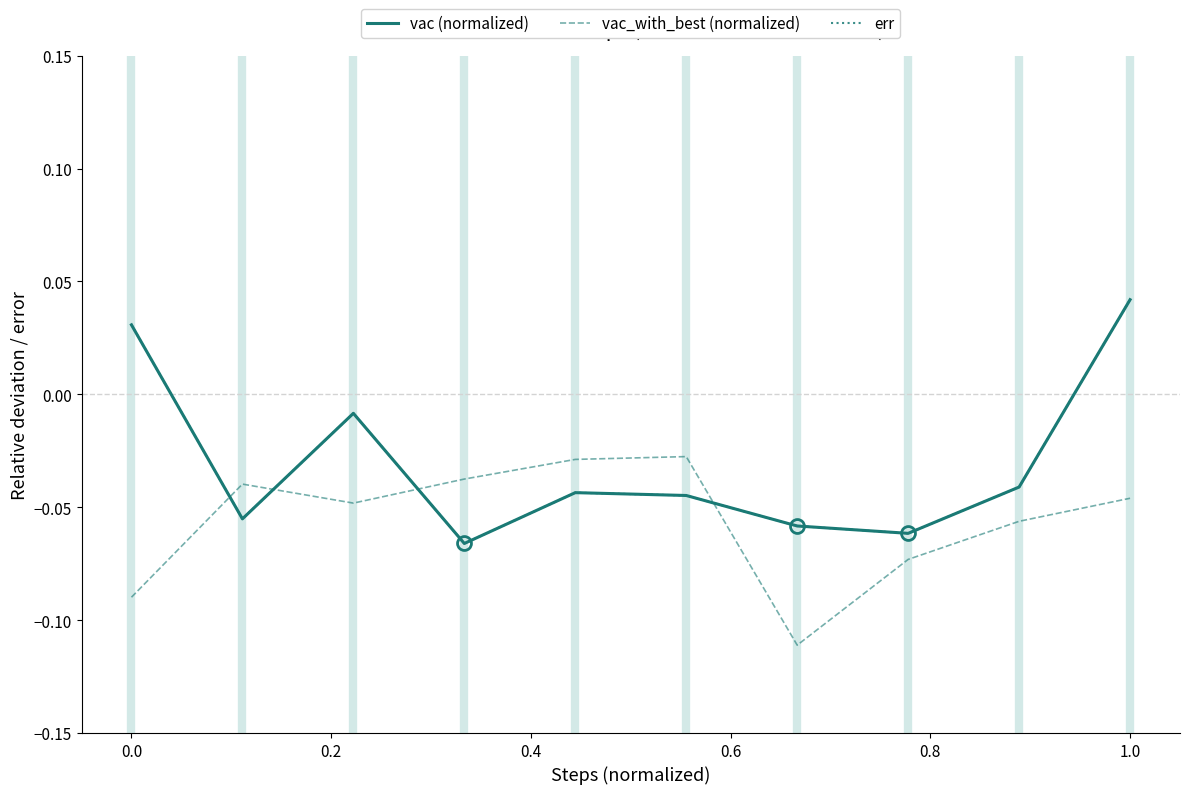

Does the chart have visible grid lines?

No